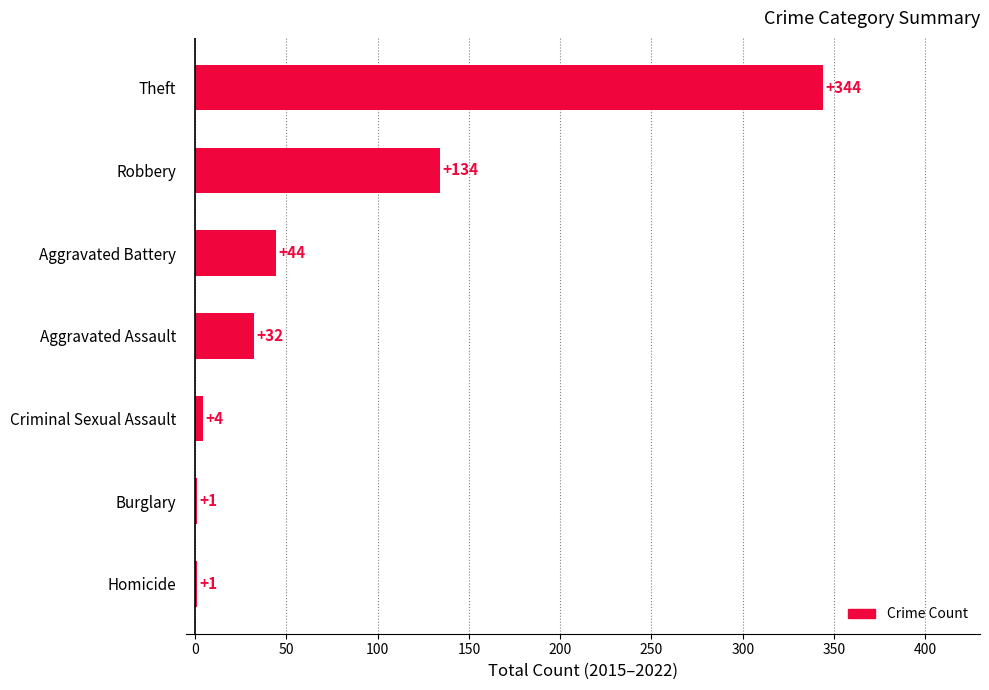

Reading top to bottom, transcribe all the data shown in this chart.

Theft=344	Robbery=134	Aggravated Battery=44	Aggravated Assault=32	Criminal Sexual Assault=4	Burglary=1	Homicide=1